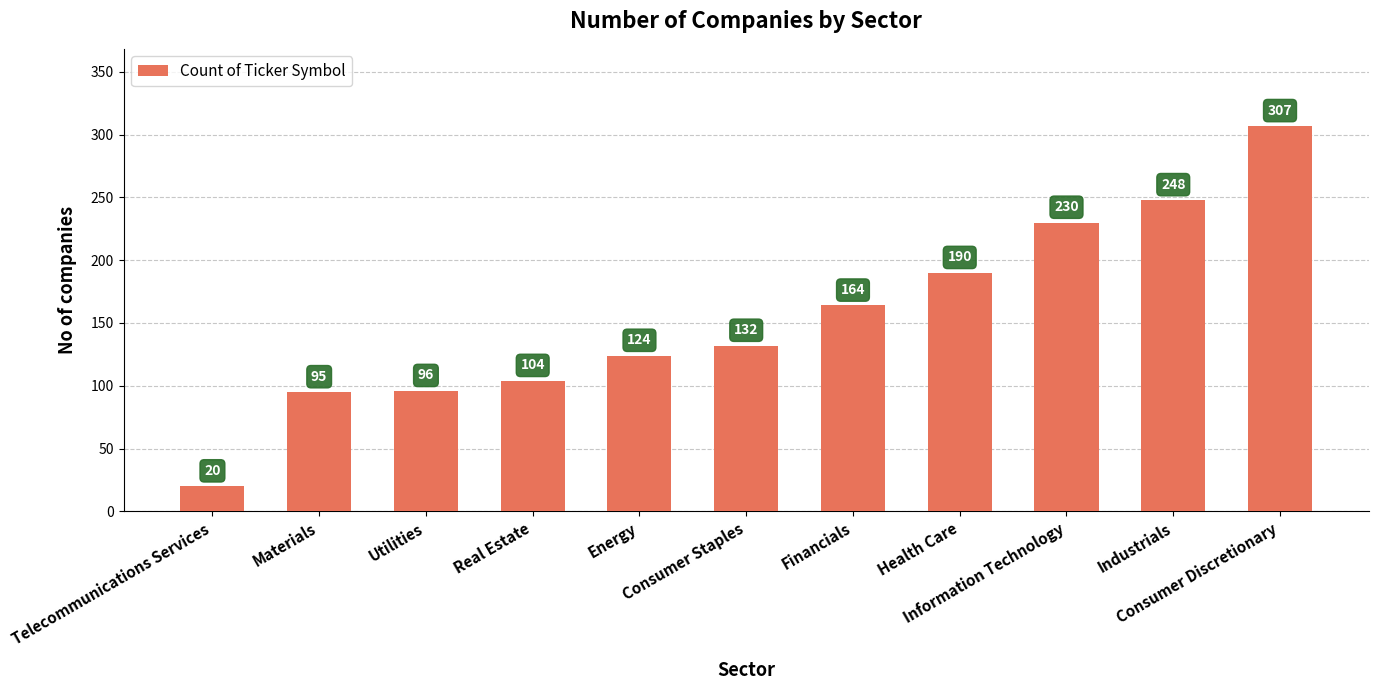

Reading left to right, transcribe all the data shown in this chart.

20	95	96	104	124	132	164	190	230	248	307